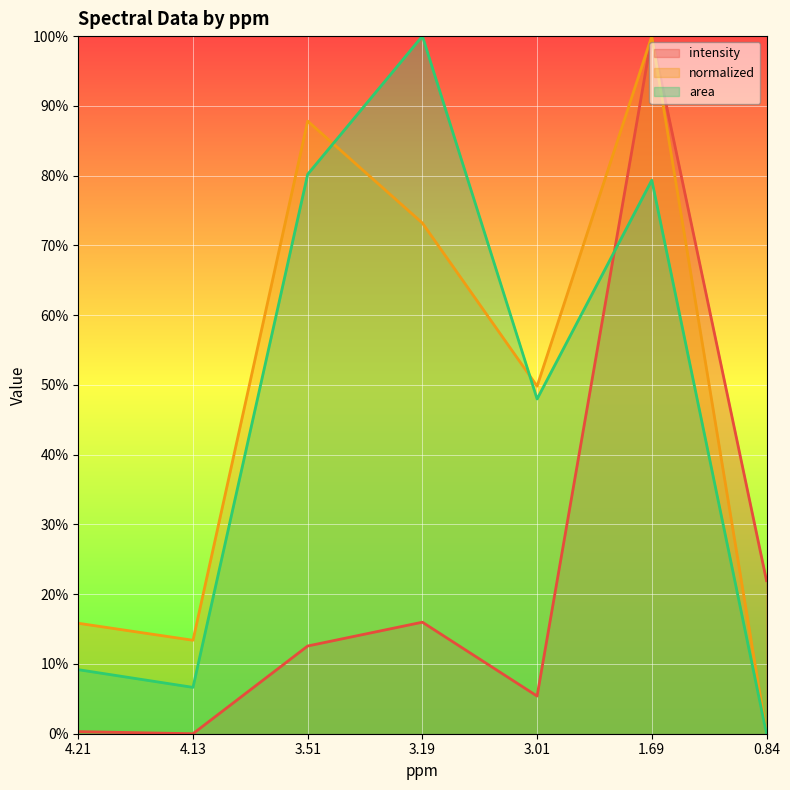

What is the average value of the intensity series?

22.3